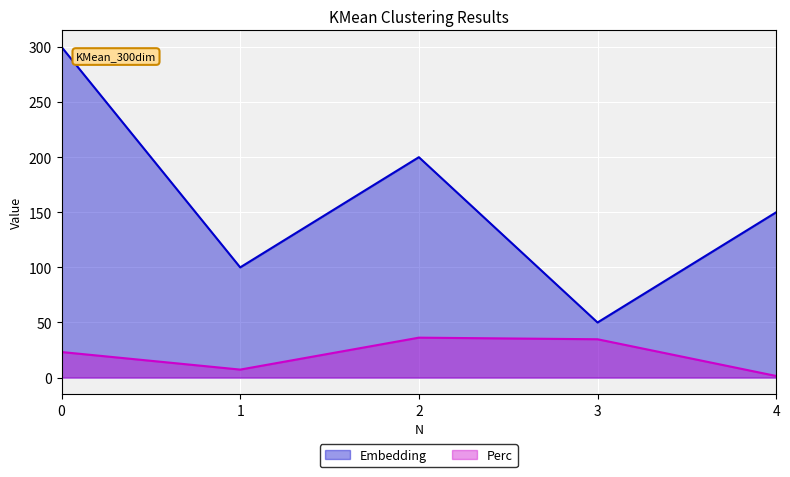

Rank the categories by Embedding value from highest to lowest.

0, 2, 4, 1, 3